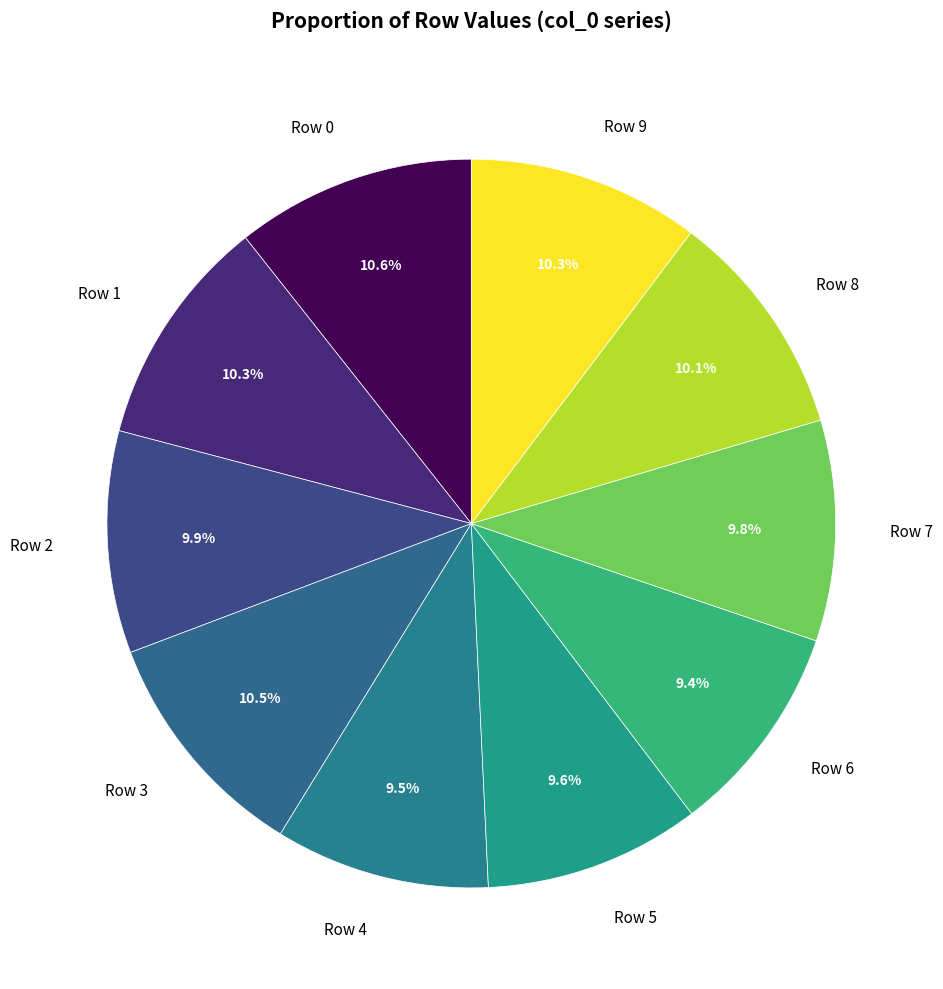

To the nearest percent, what is the average slice percentage?

10%